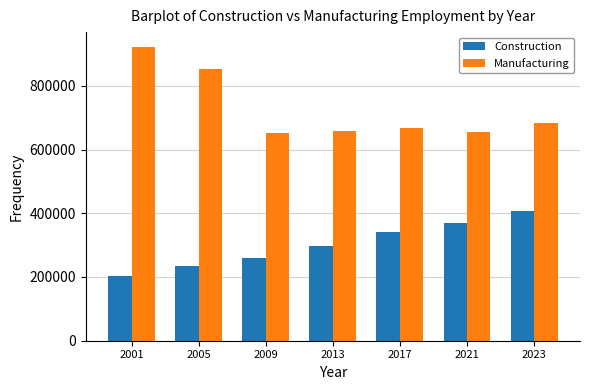

Where does the Manufacturing series first go above 666560?

2001